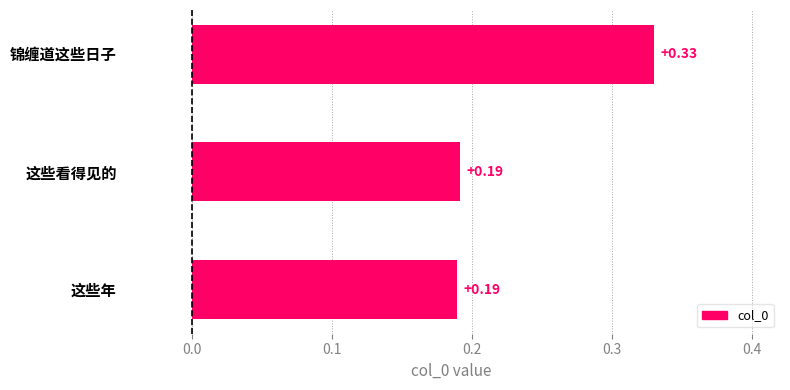

What is the difference between the maximum and minimum values?

0.1